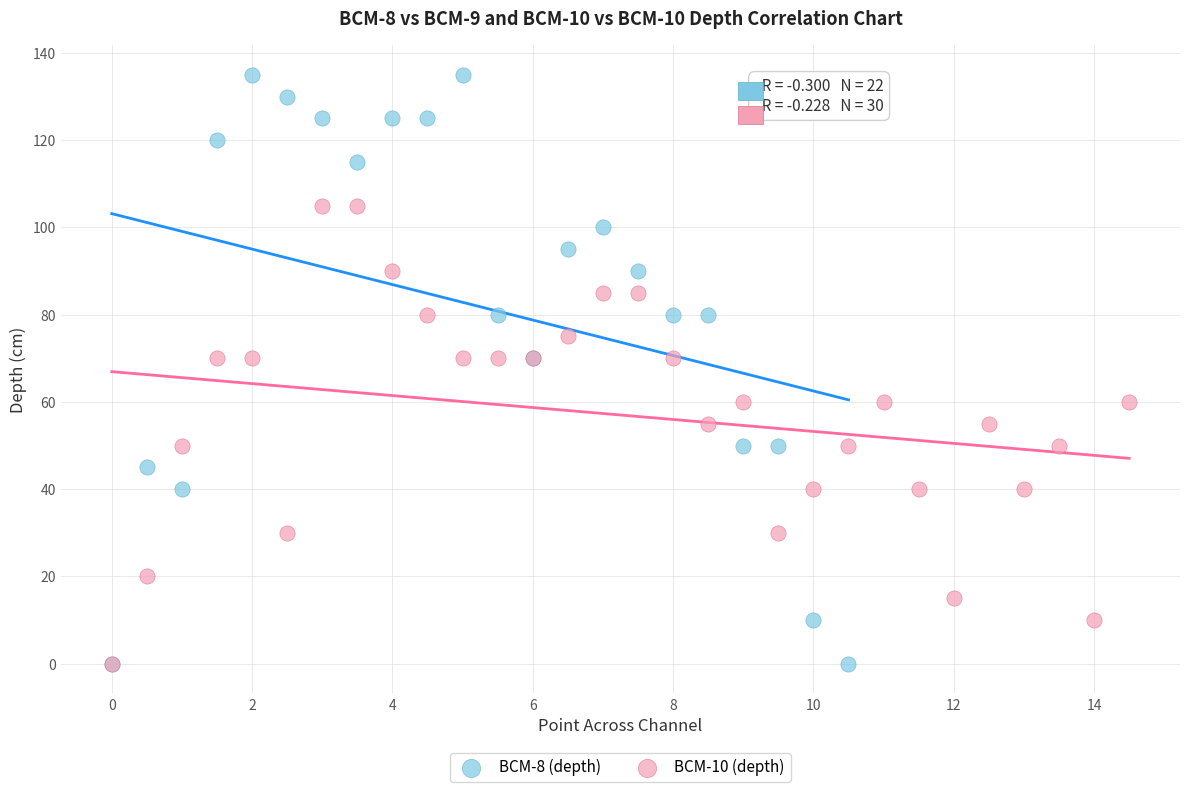

Which series reaches the maximum Y coordinate?

BCM-8 (depth)